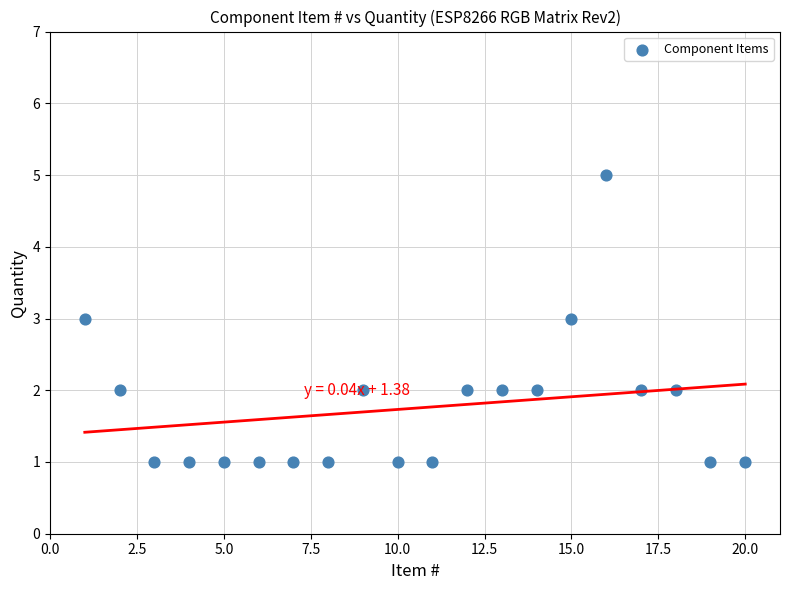

What is the range of Y values (max minus min)?

4